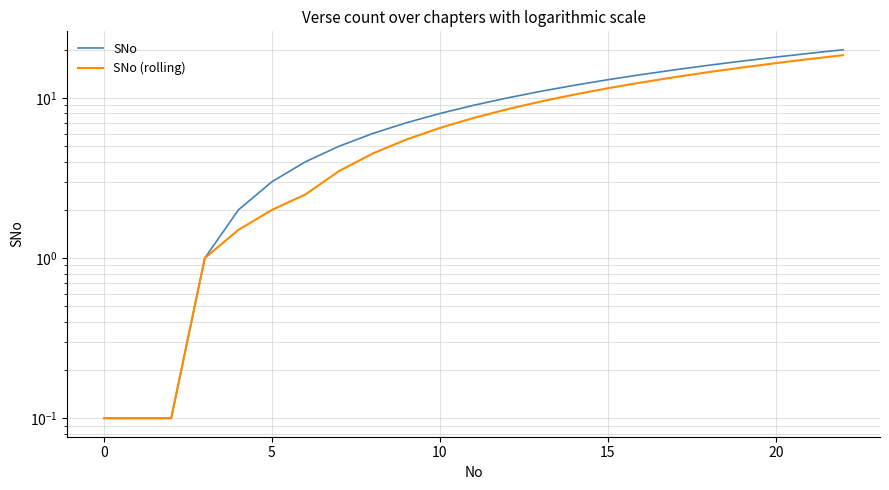

Is this an area chart (filled region under the line)?

No